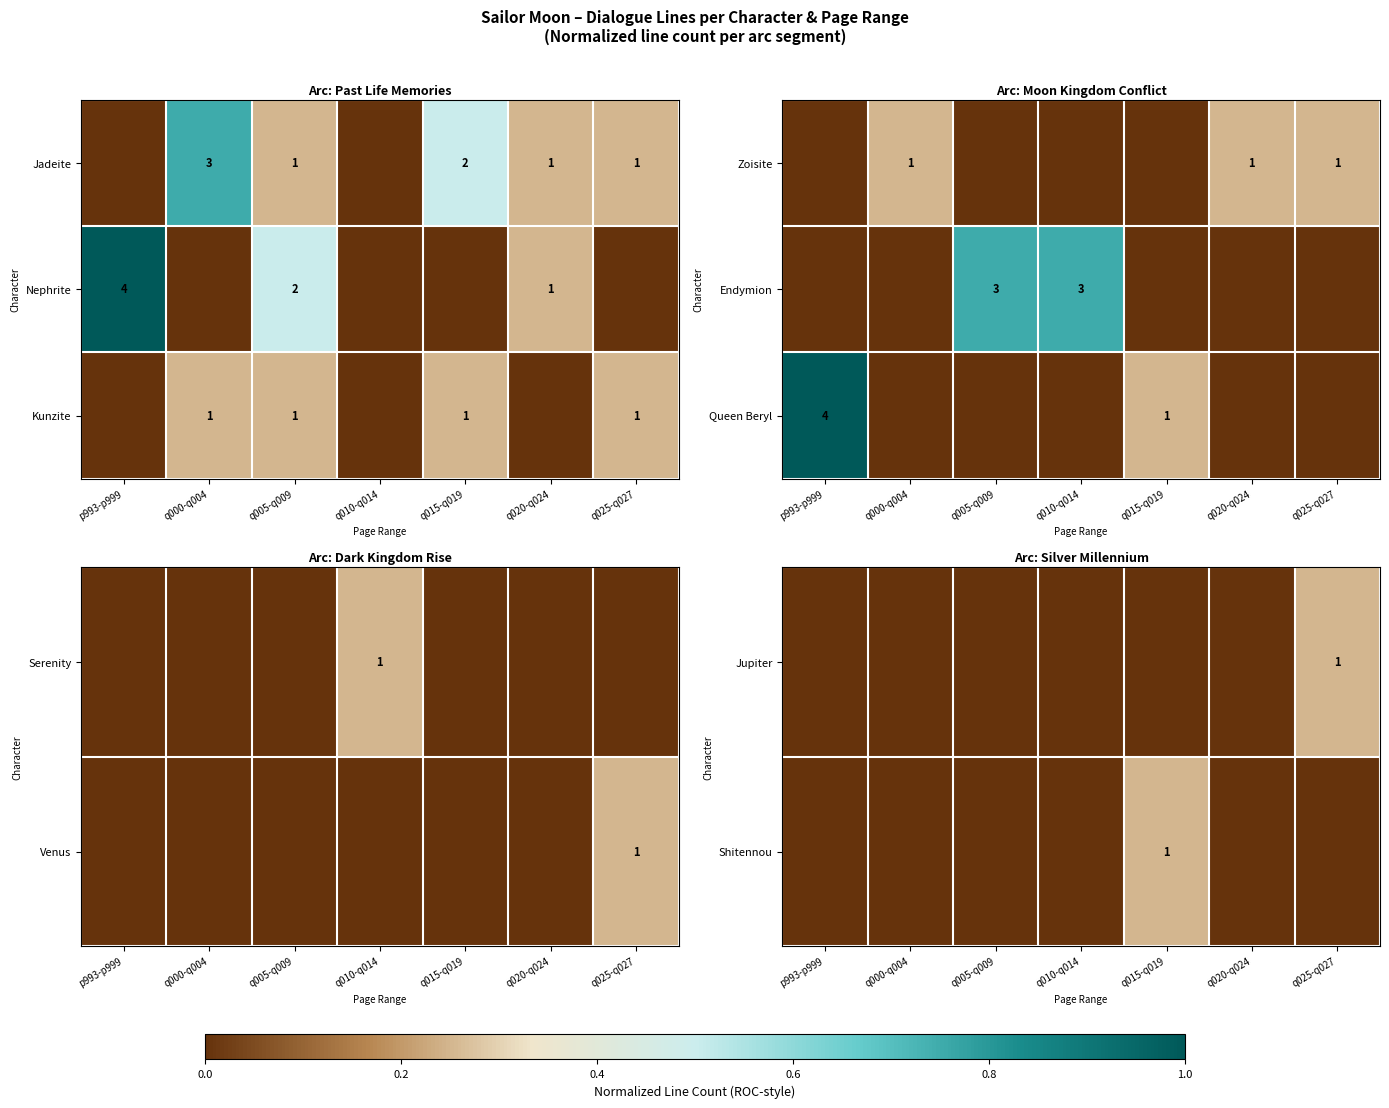

True or false: Jadeite has a value of 1 at q015-q019.

False